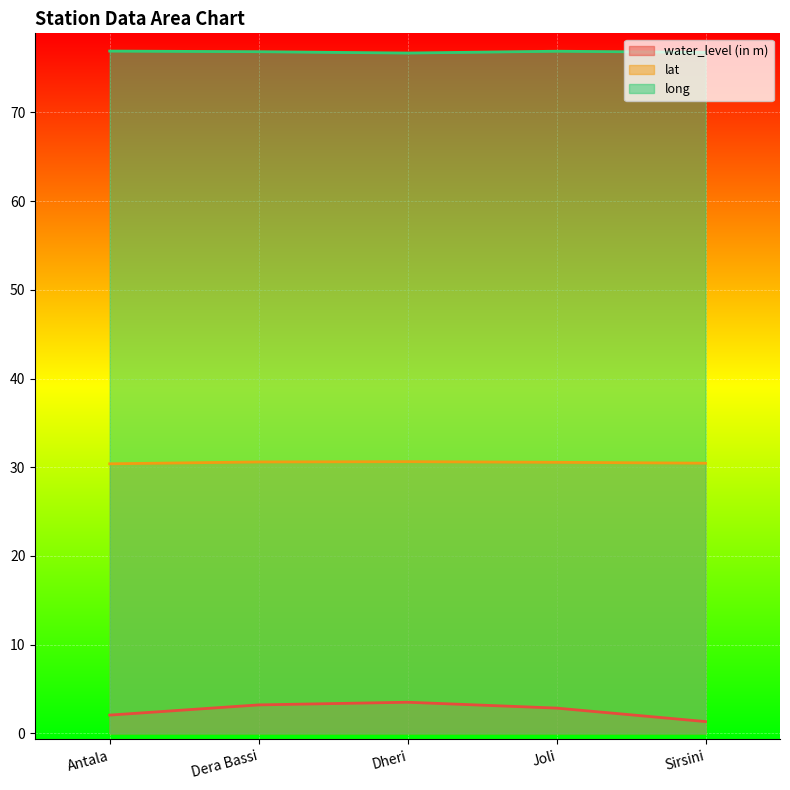

Which series has the widest spread of values?

water_level (in m)